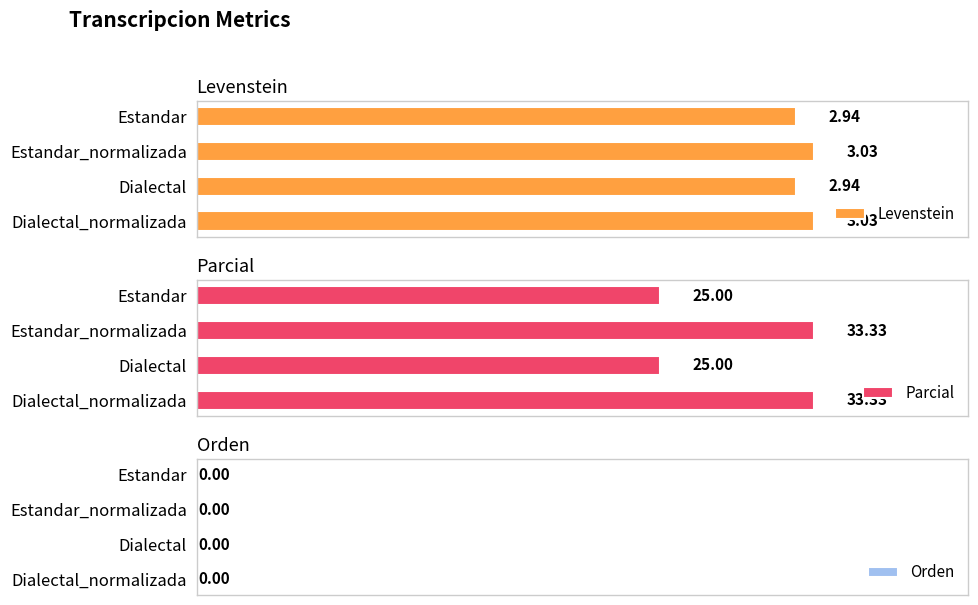

The value of Parcial at Dialectal_normalizada is 33.3. True or false?

True